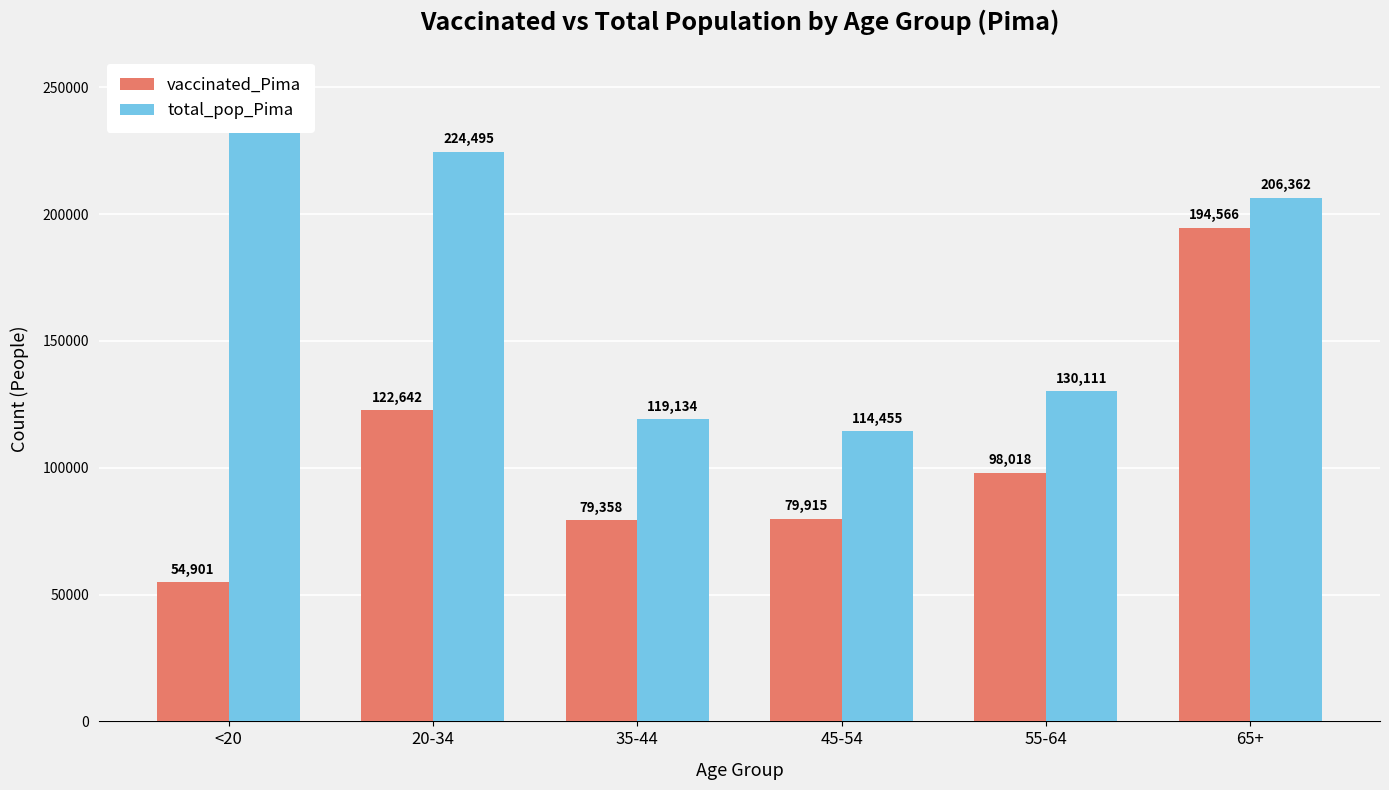

Are the bars horizontal?

No